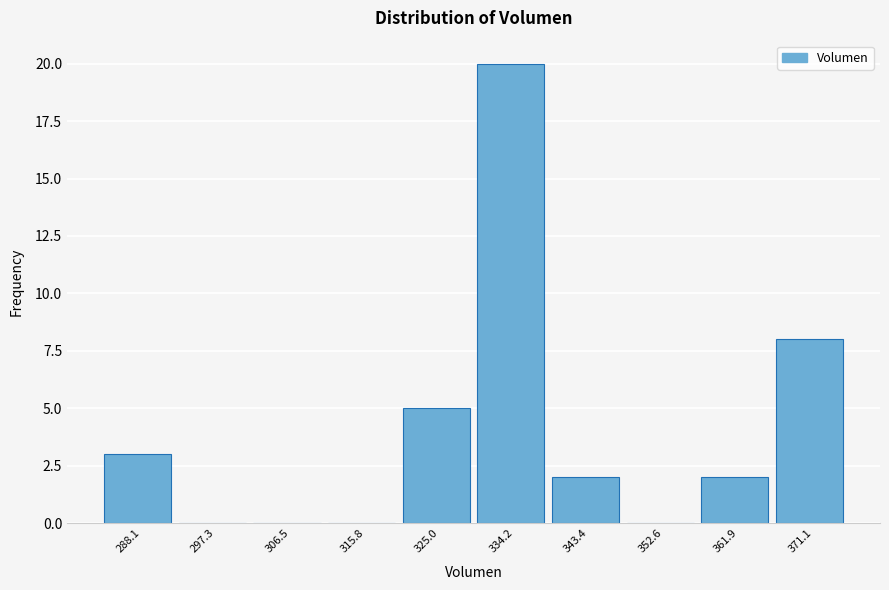

Reading left to right, extract all data points from this chart.

288.1=3	297.3=0	306.5=0	315.8=0	325.0=5	334.2=20	343.4=2	352.6=0	361.9=2	371.1=8